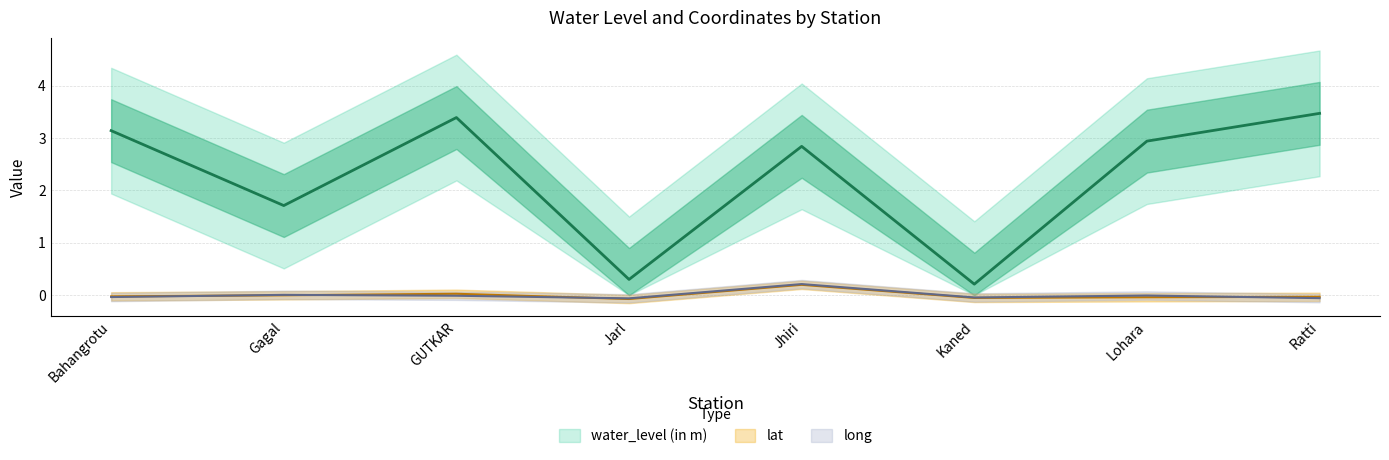

Which series has the widest spread of values?

water_level (in m)